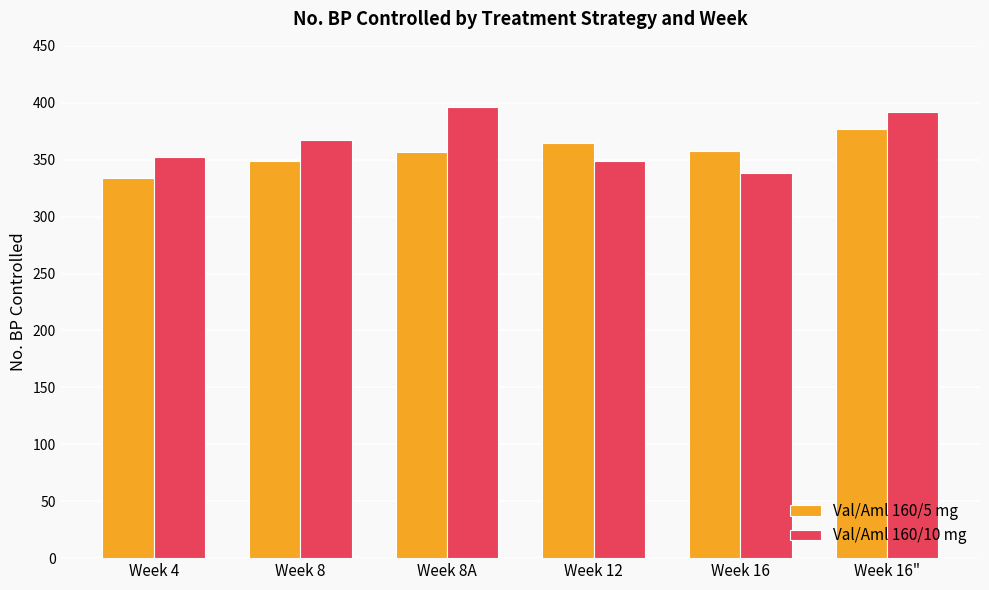

The value of Val/Aml 160/10 mg at Week 4 is 192. True or false?

False